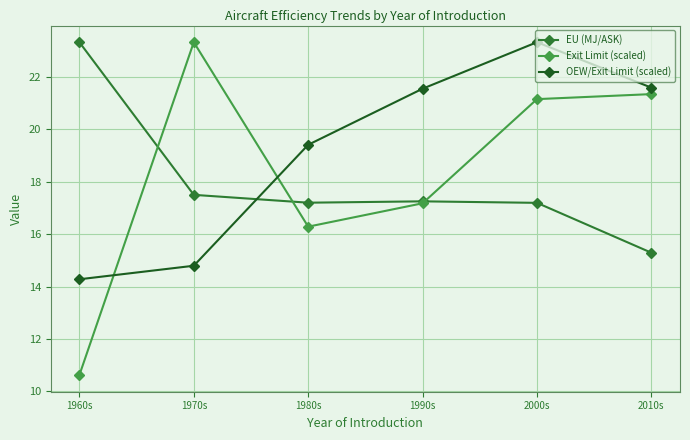

Does the chart display data point markers on the line(s)?

Yes